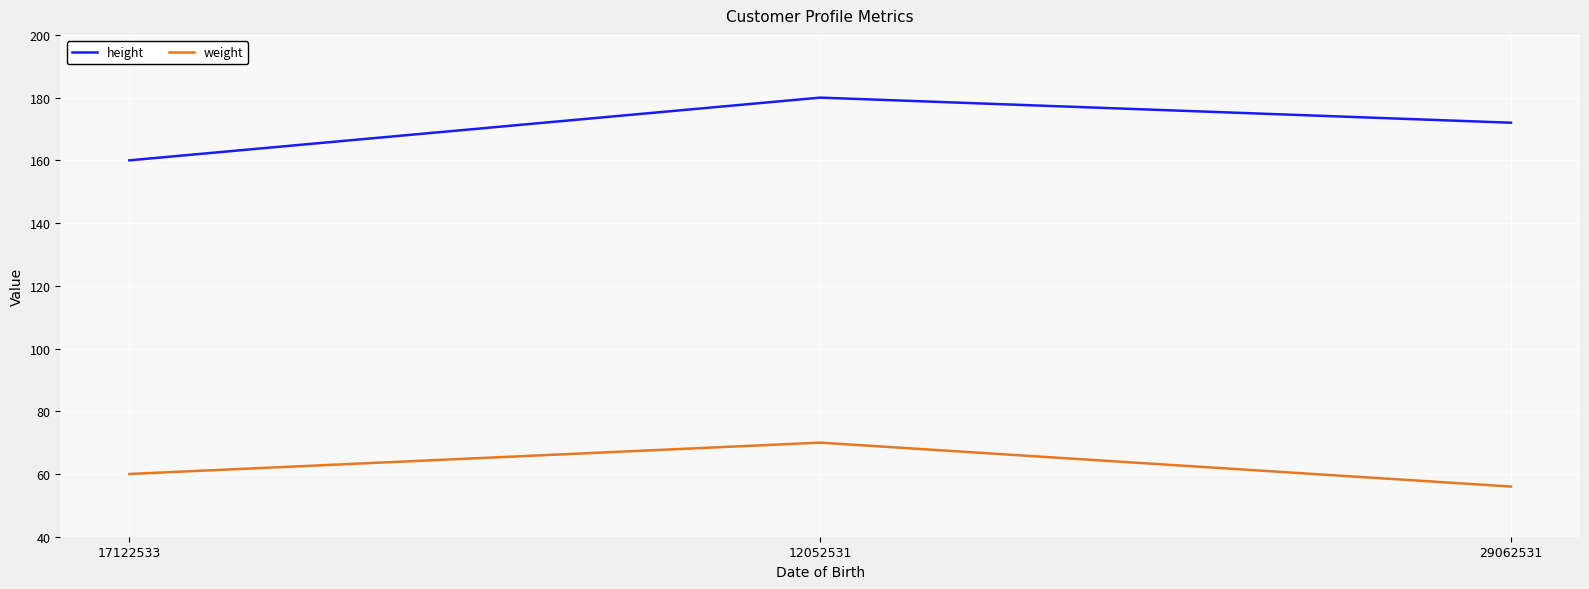

At which label does height first exceed 172?

12052531